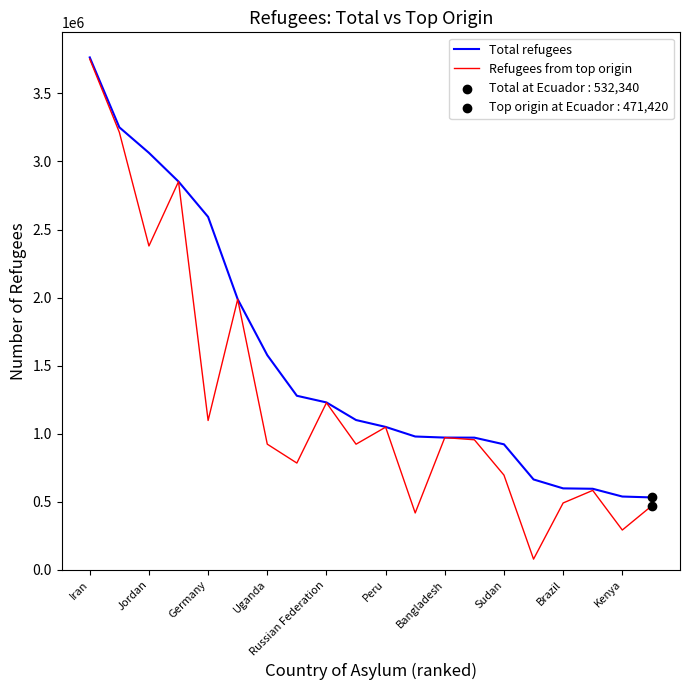

Which series has the largest total across all categories?

Total refugees